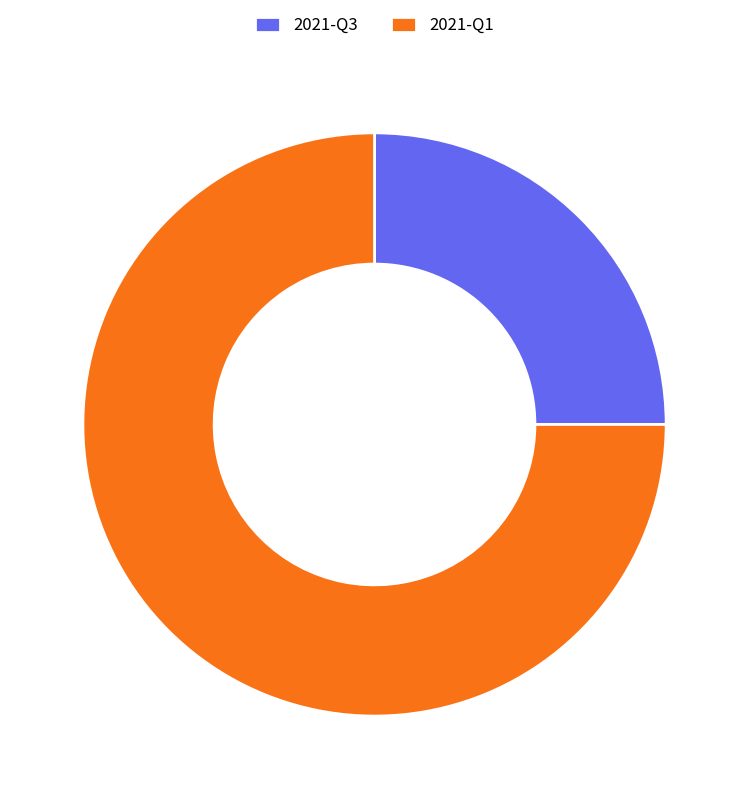

Combined, do 2021-Q3 and 2021-Q1 account for over 50%?

Yes